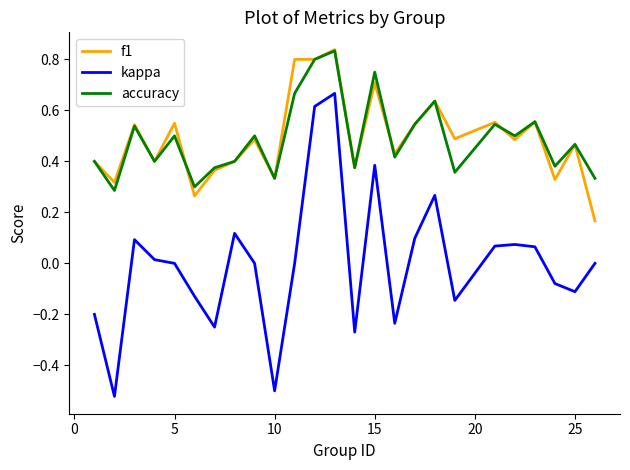

Which series has the largest range (max minus min)?

kappa